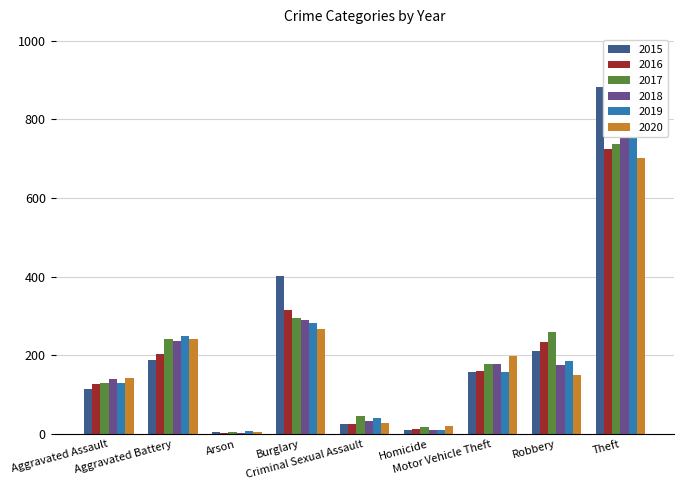

Where is 2019 nearest to the value 411?

Burglary